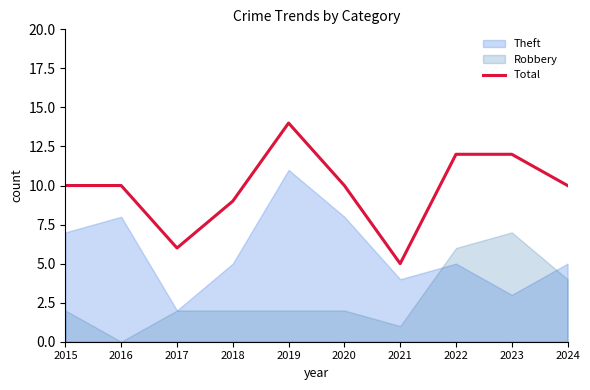

How many data points does each series have?

10